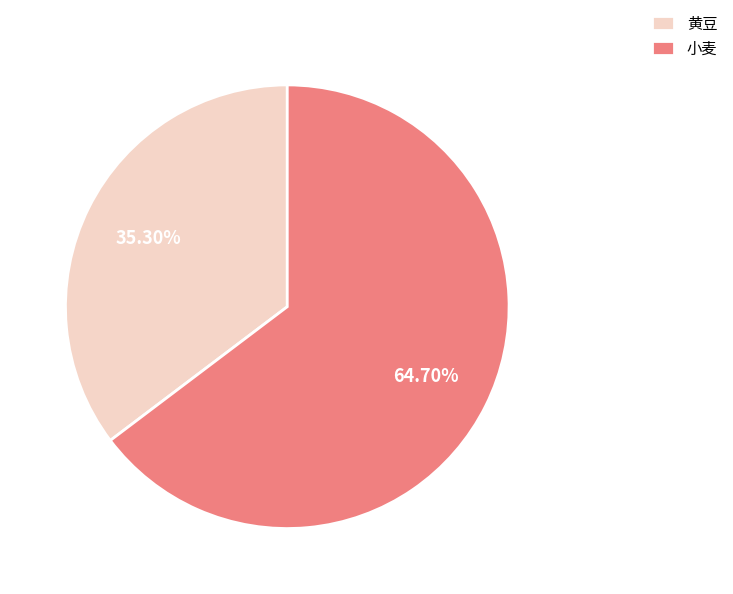

How many segments does this pie chart have?

2